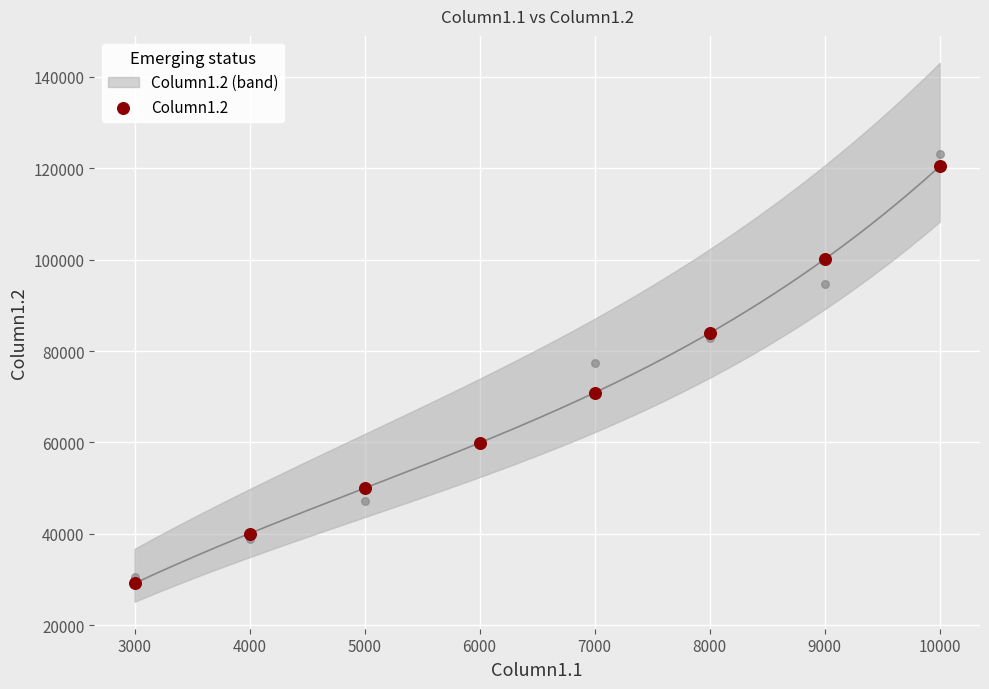

What is the ratio of the value at 9000 to the value at 8000?

1.2